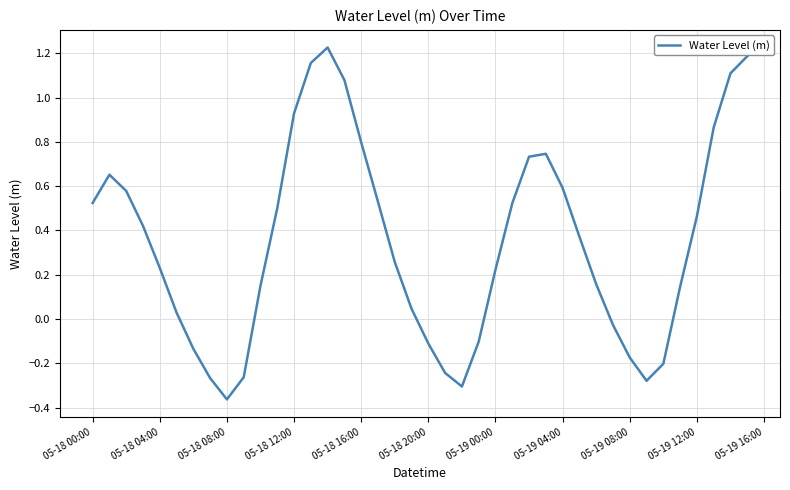

Is this an area chart (filled region under the line)?

No